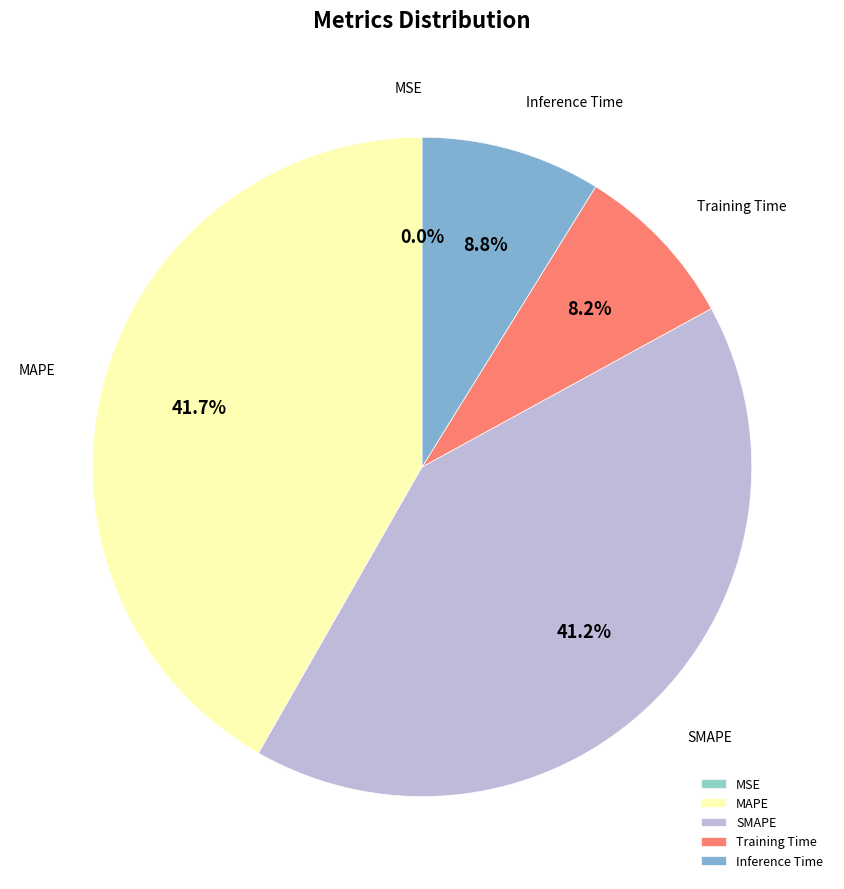

Which slice is the largest?

MAPE